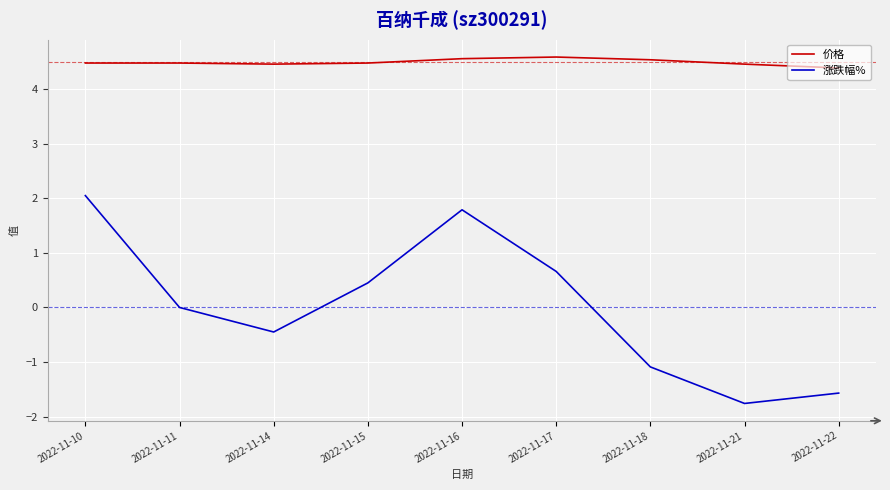

How many 价格 values are between 4 and 5?

9